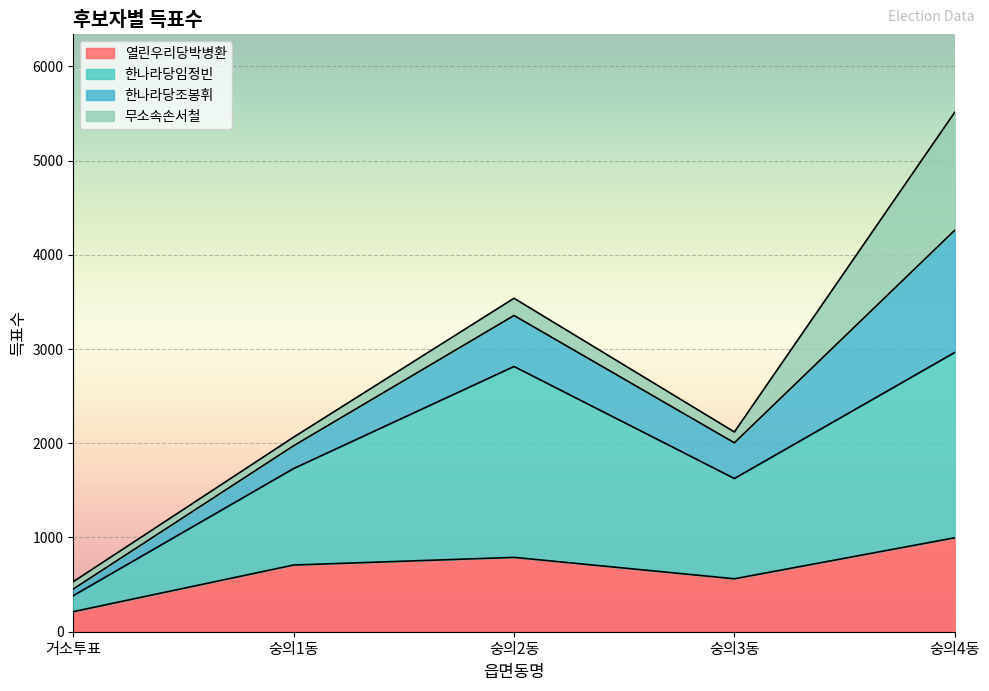

At which category is the sum across all series the highest?

숭의4동